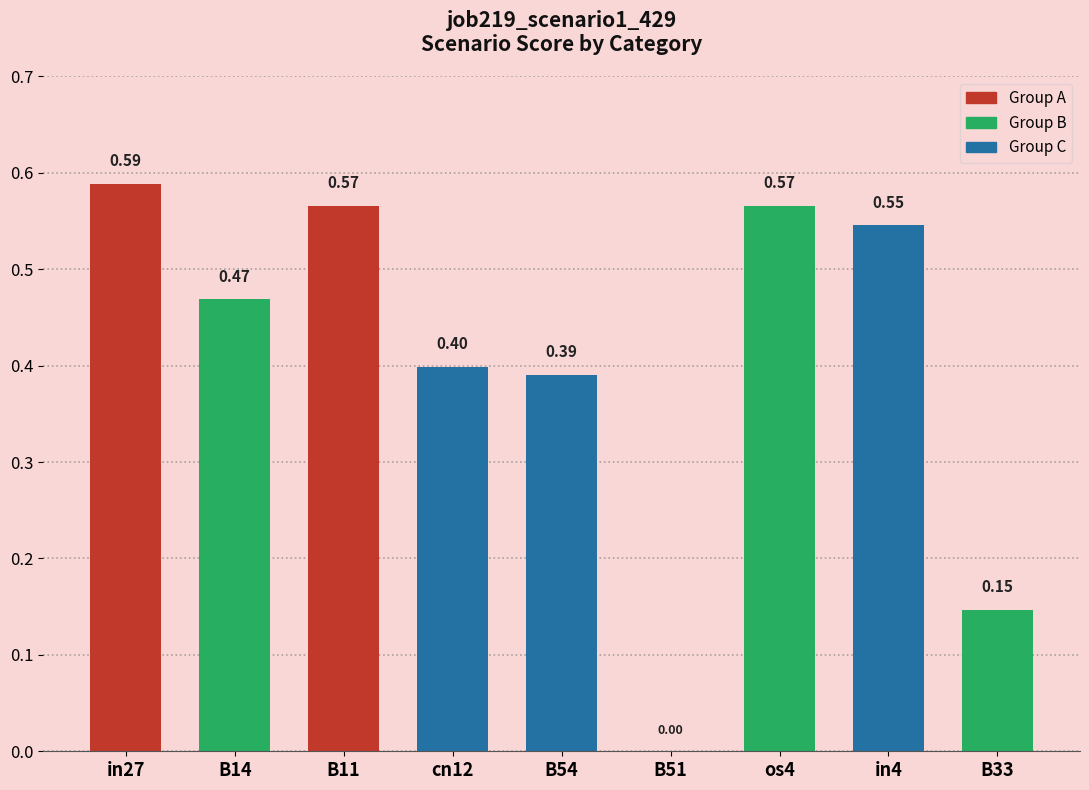

Which has a higher value, B33 or cn12?

cn12